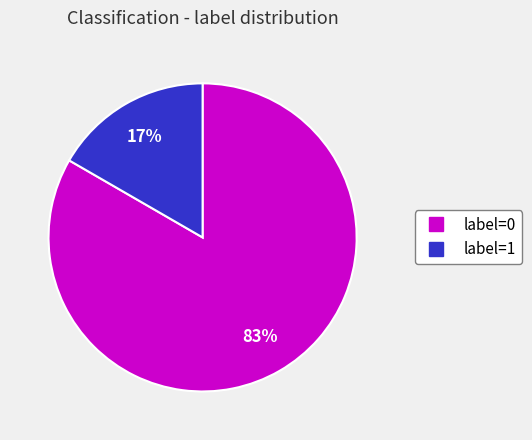

Which slice is the smallest?

label=1